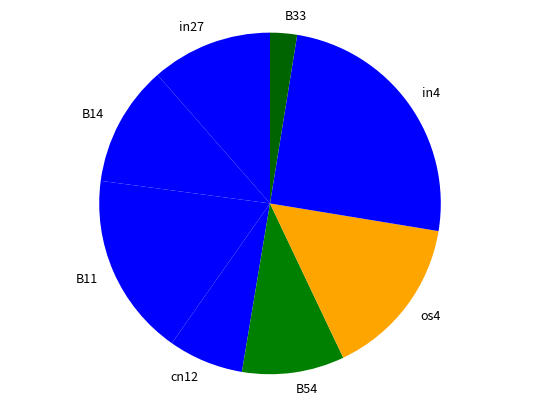

Is the sum of in27 and B33 greater than half?

No